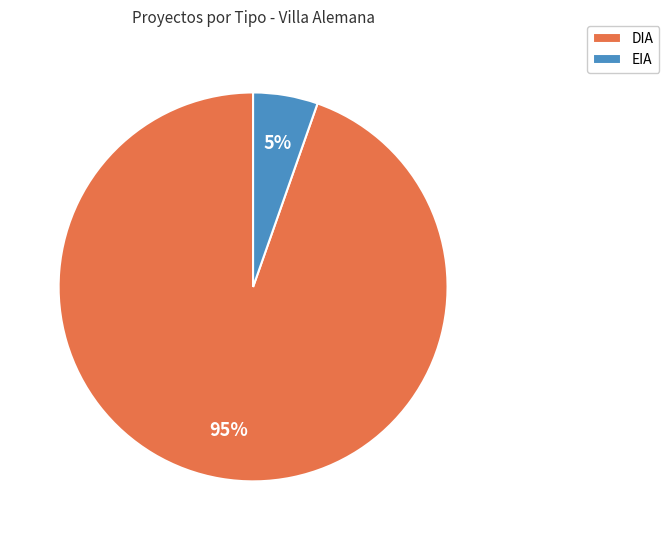

To the nearest percent, what percentage of the pie is EIA?

5%